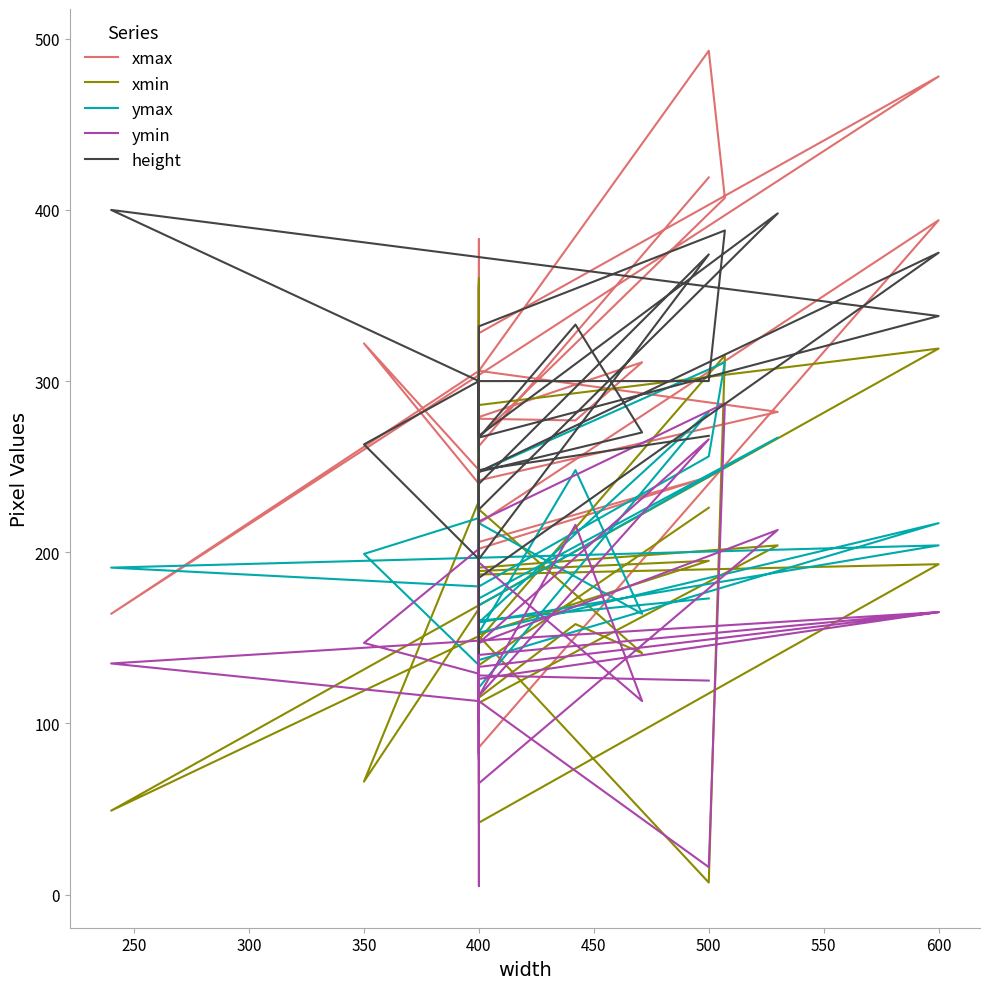

What is the average value of the ymax series?

192